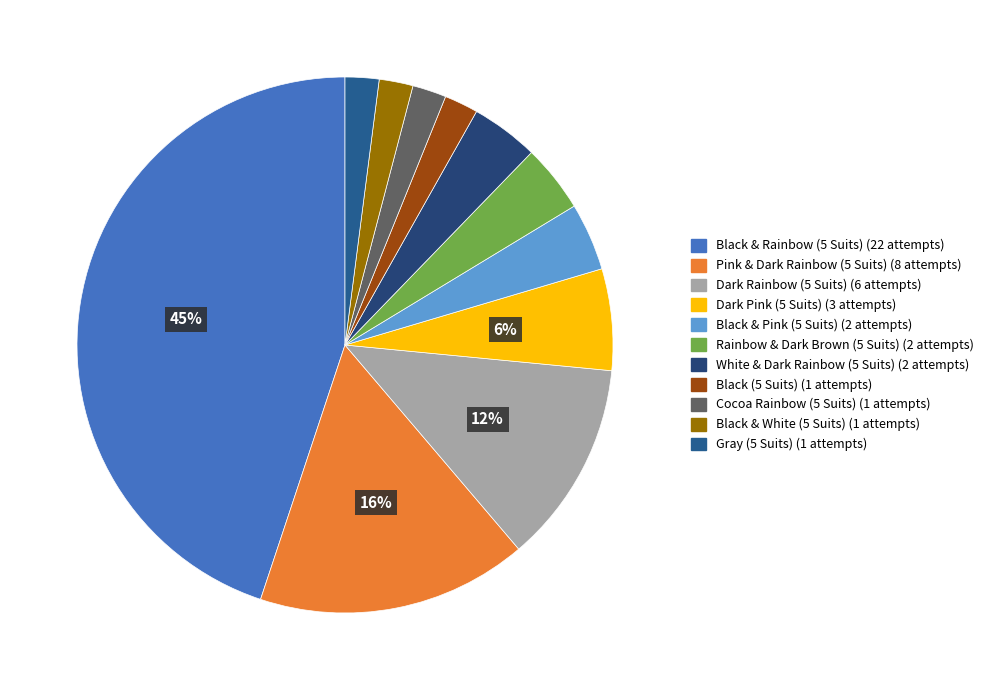

What is the largest slice in the pie chart?

Black & Rainbow (5 Suits)